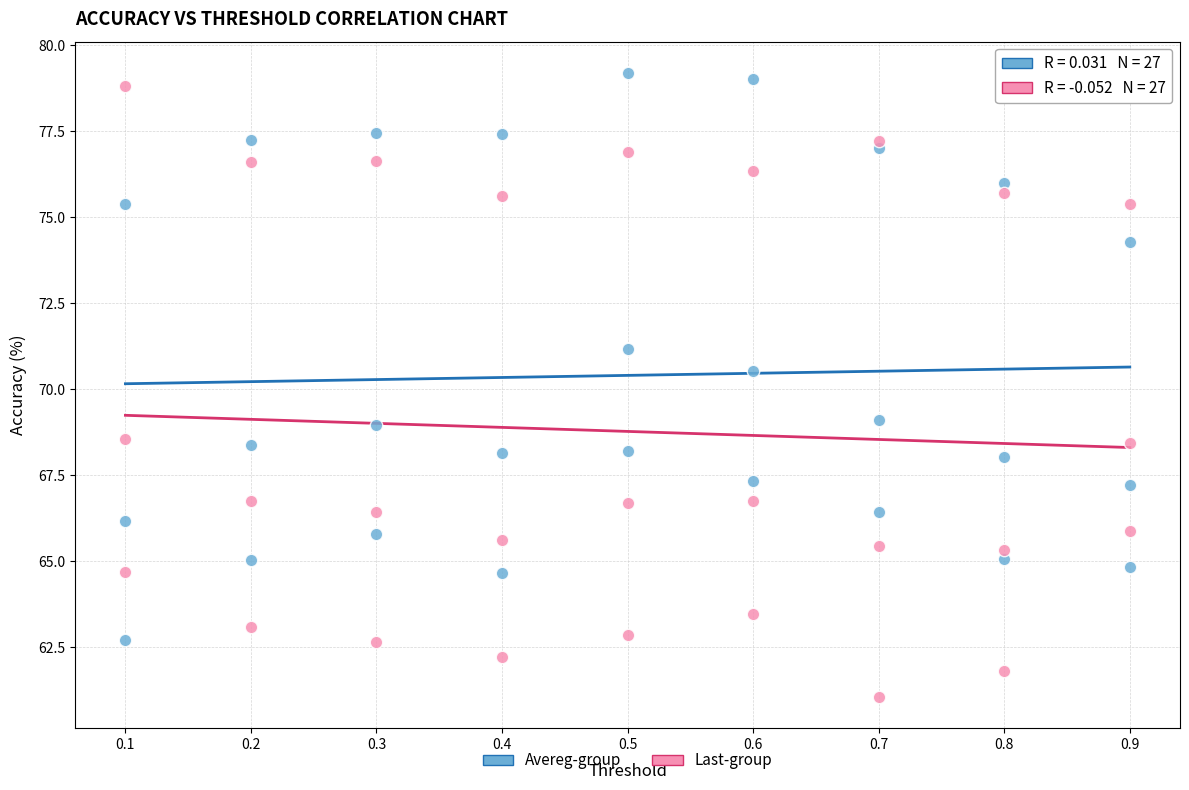

Across all series, what Y value is closest to 70?

70.5